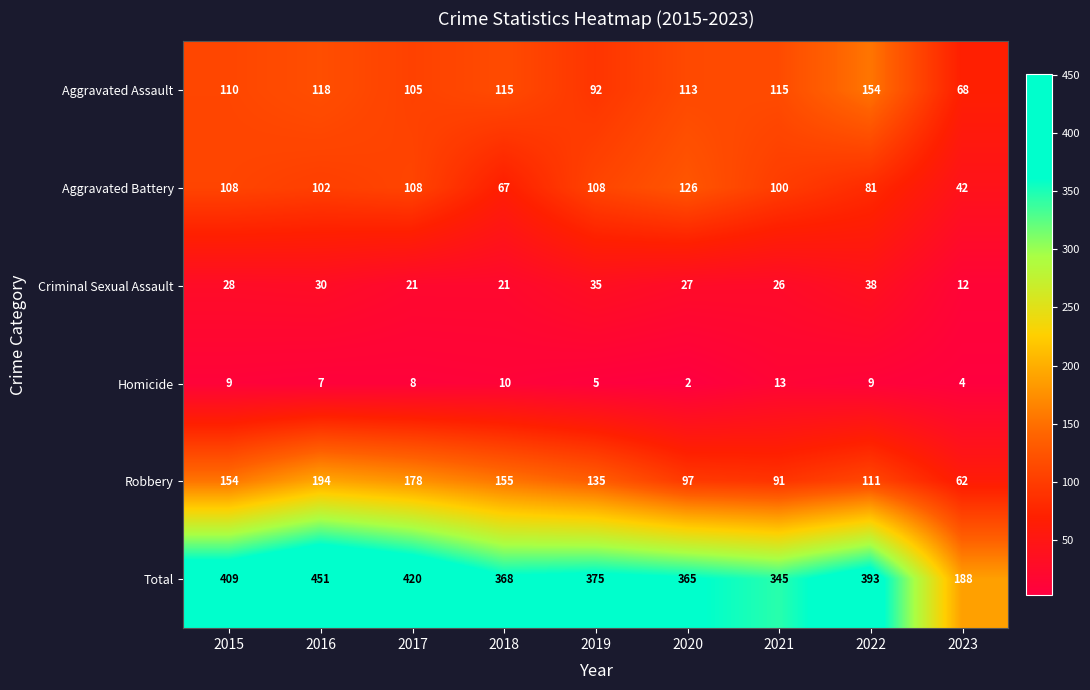

What is the sum of all Criminal Sexual Assault values?

238